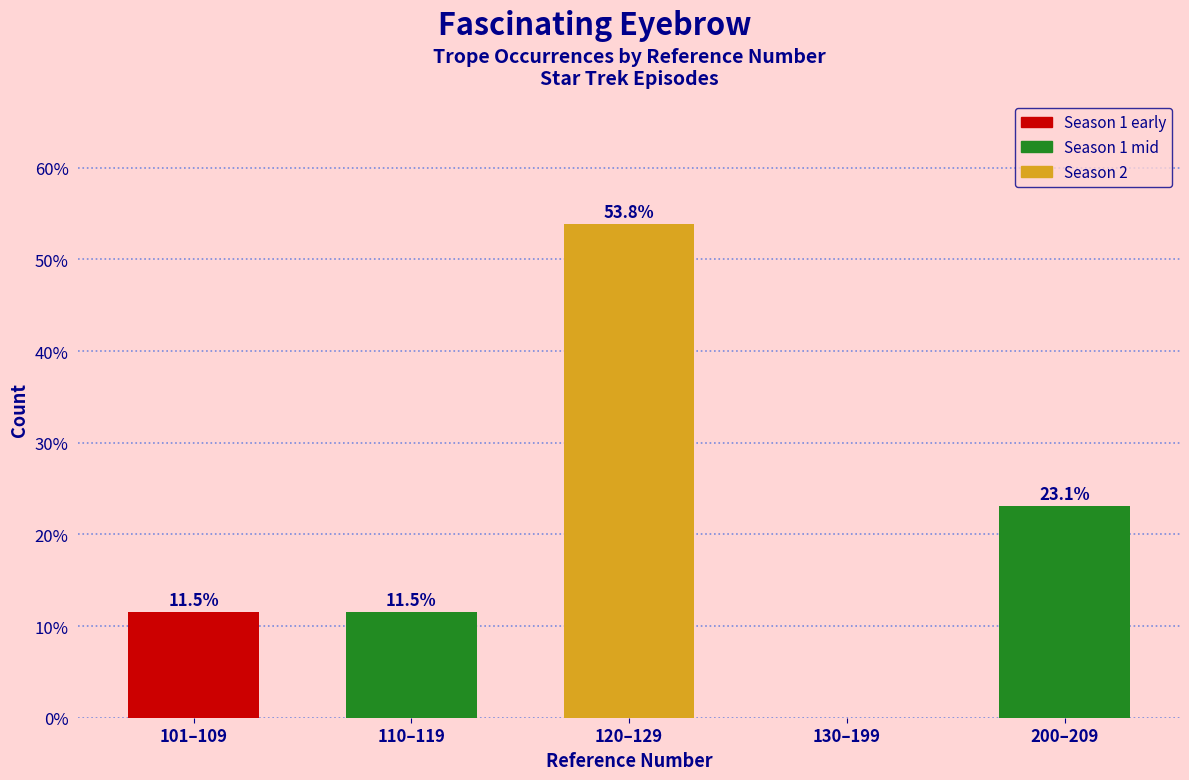

At which label is the value closest to 26?

200–209